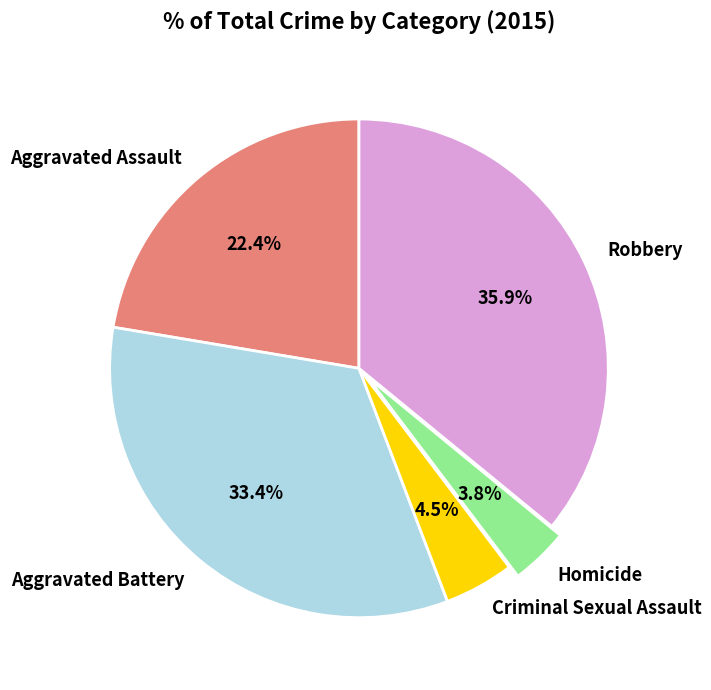

To the nearest percent, what is the average slice percentage?

20%